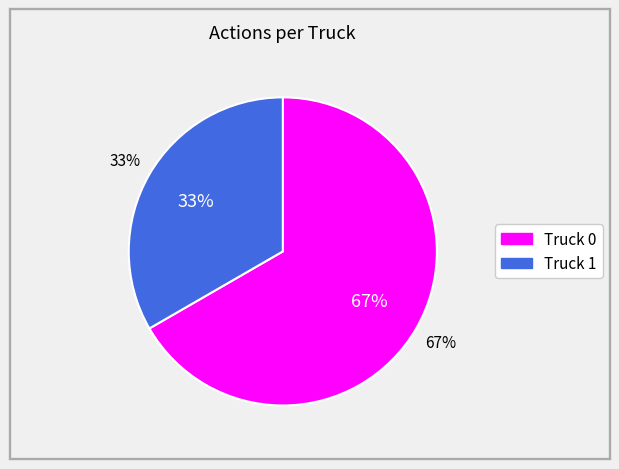

To the nearest percent, what is the average slice percentage?

50%